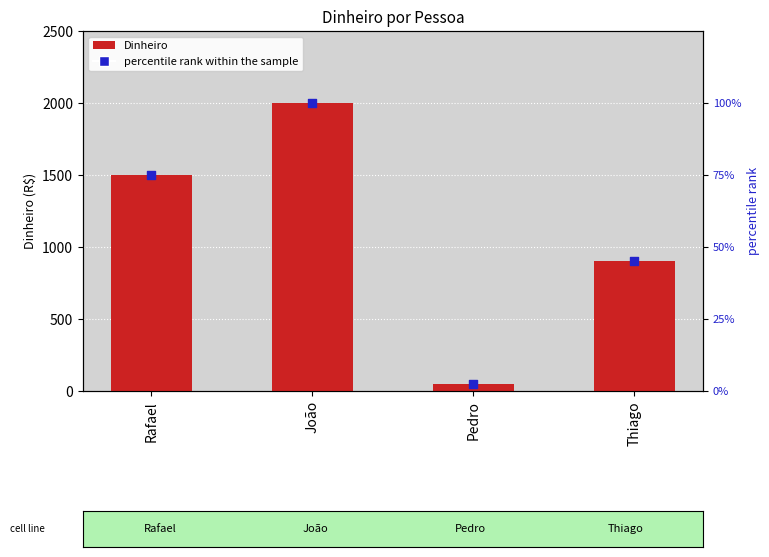

Which series has the largest Y range (max minus min)?

Dinheiro